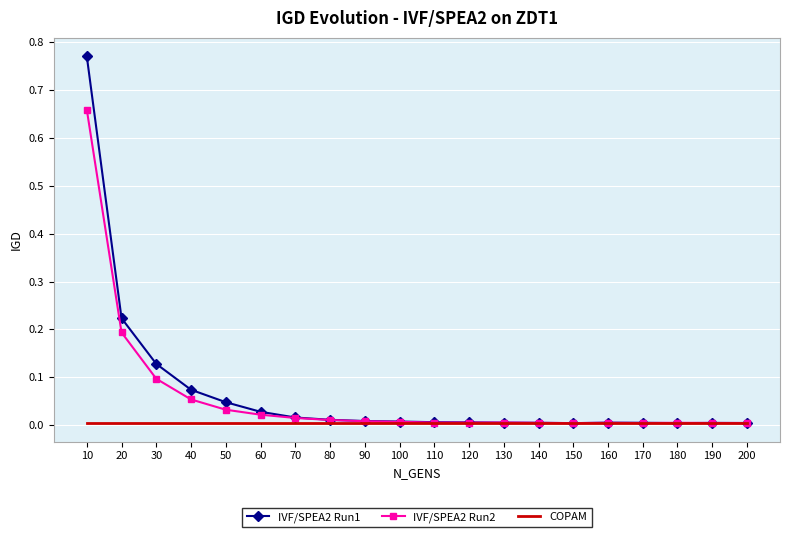

Which category has the highest value across all series?

10